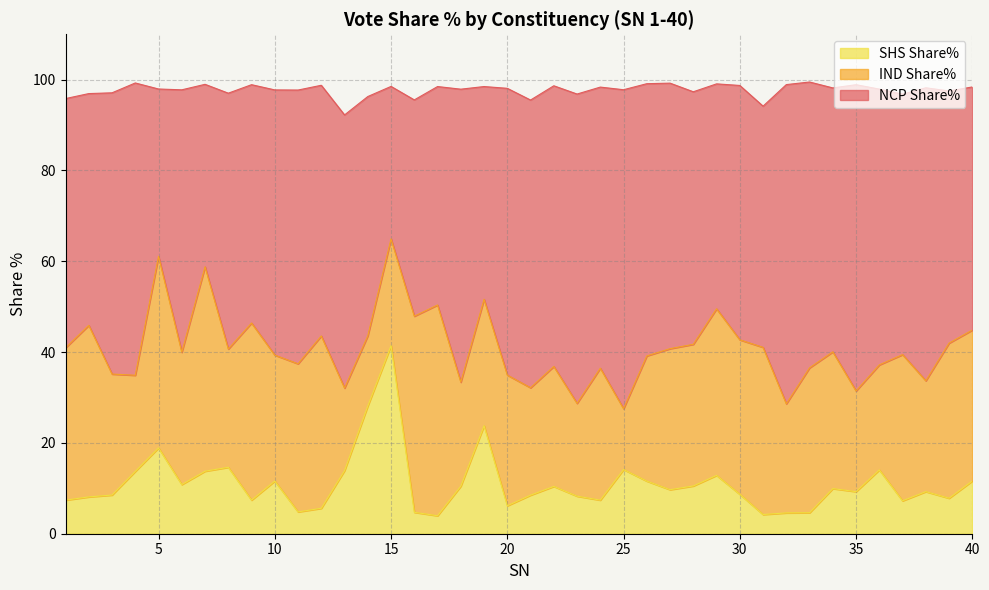

What is the maximum value for SHS Share%?

41.4